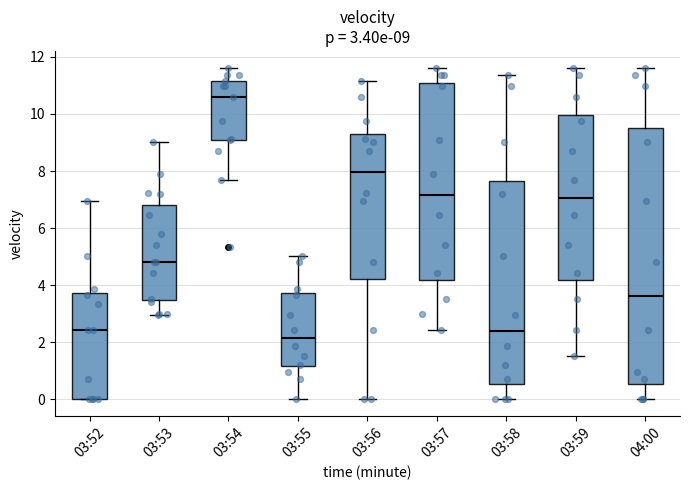

Comparing the boxes themselves (not the whiskers), which one is the tallest?

04:00